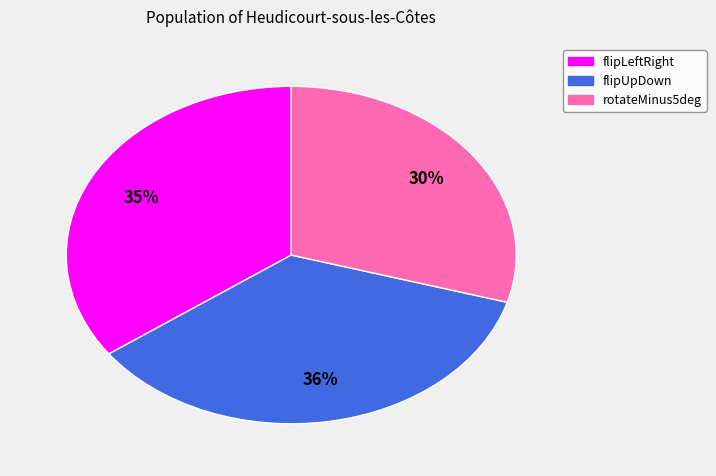

What is the smallest slice in the pie chart?

rotateMinus5deg